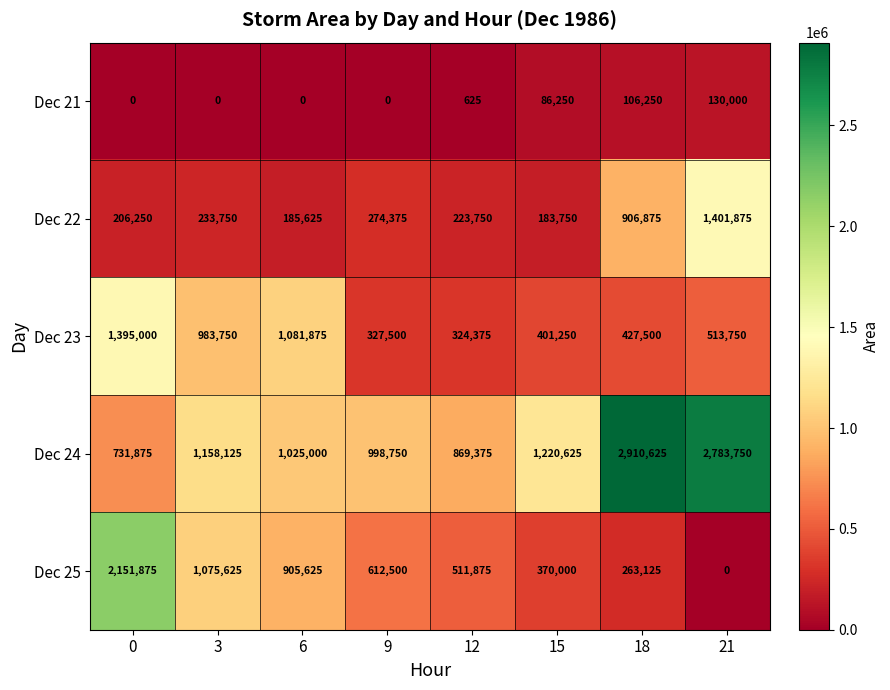

What is the spread (max minus min) of values at 21?

2783750